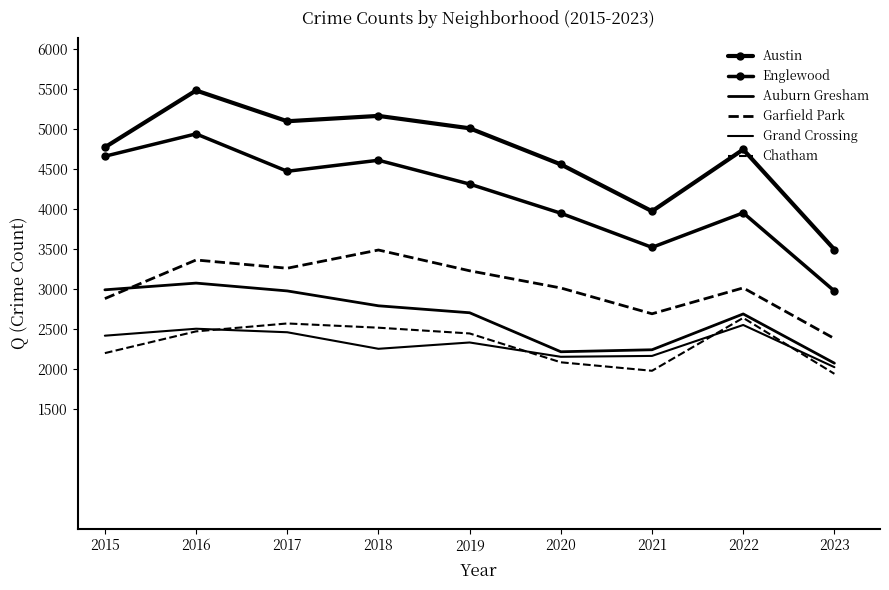

True or false: Chatham has a value of 1936 at 2023.

True